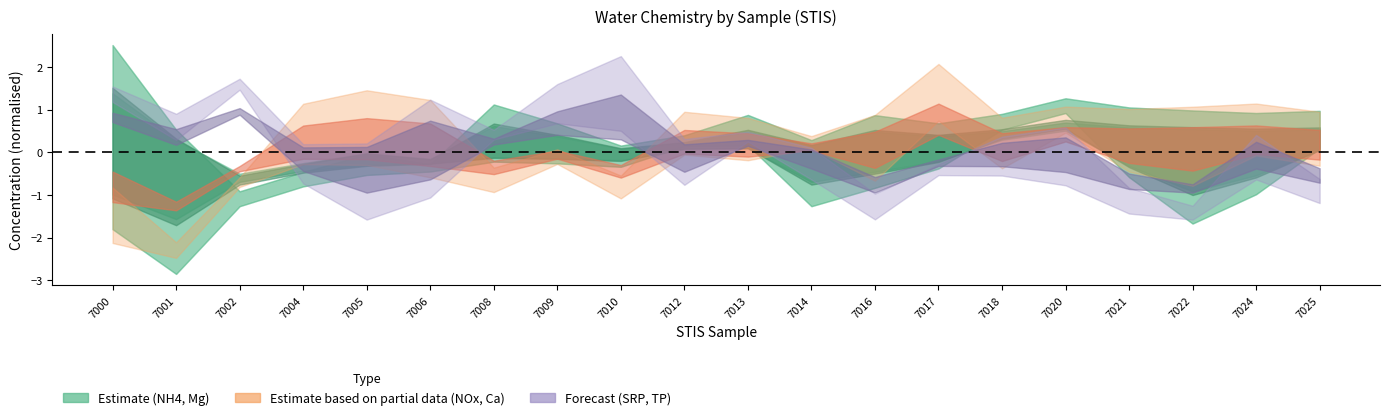

What is the minimum value shown in the chart?

-1.2